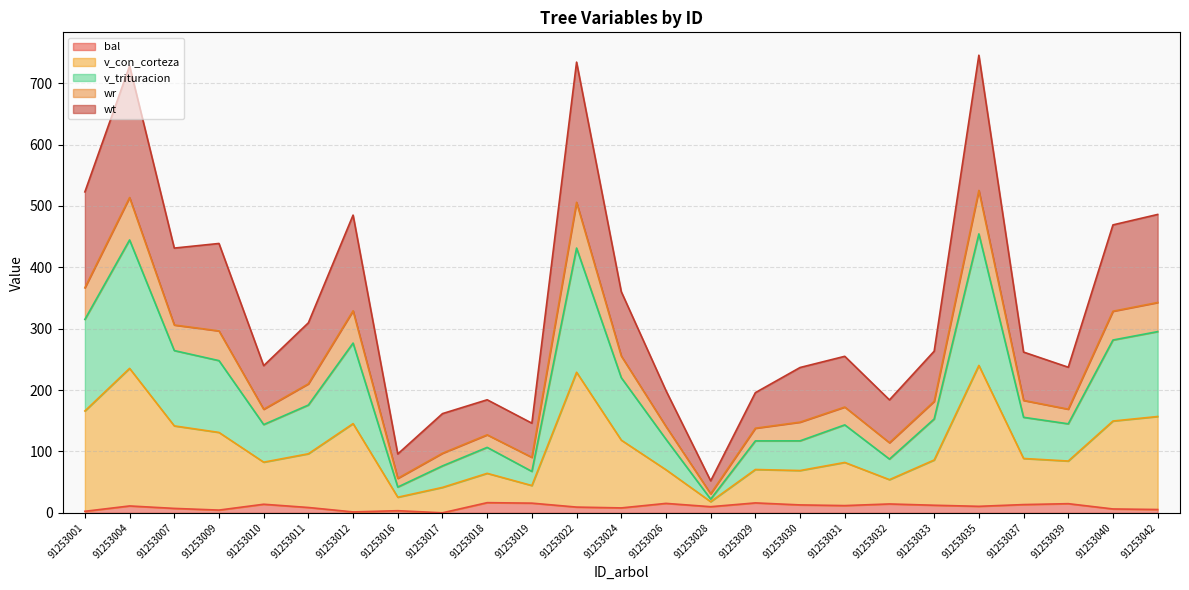

What is the maximum value for bal?

16.5